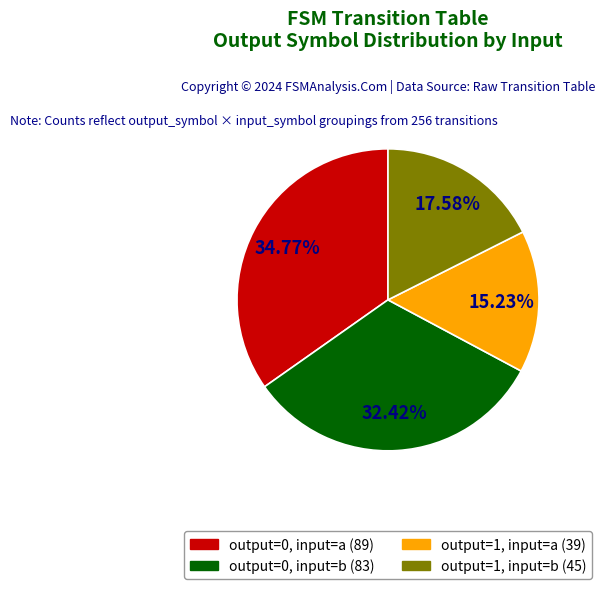

What percentage is the output_symbol=1, input=a slice, to the nearest percent?

15%